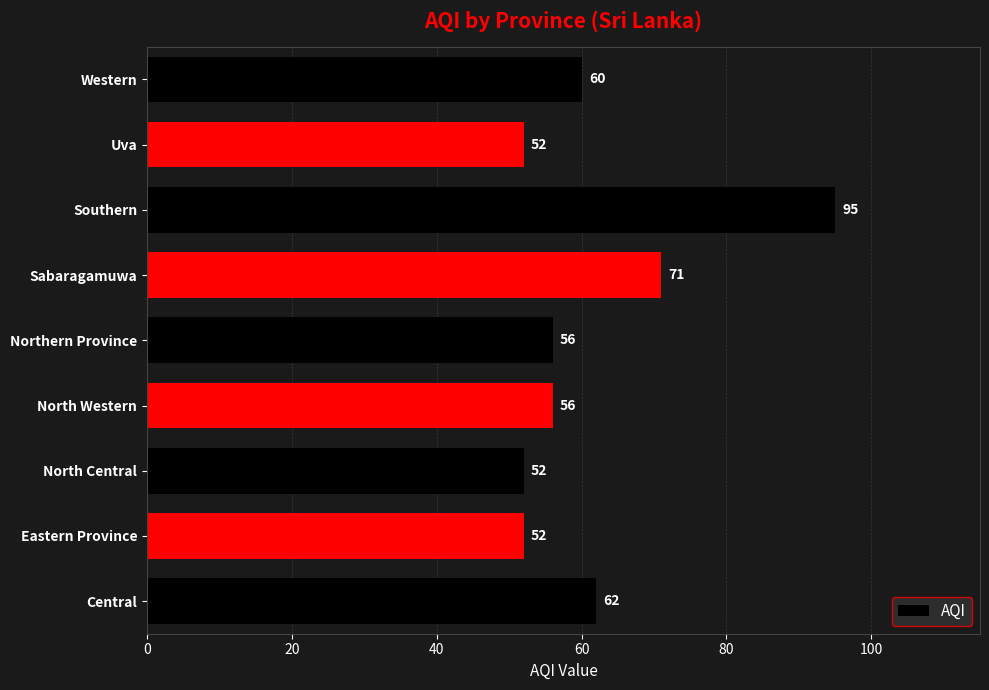

Reading bottom to top, transcribe all the data shown in this chart.

62	52	52	56	56	71	95	52	60